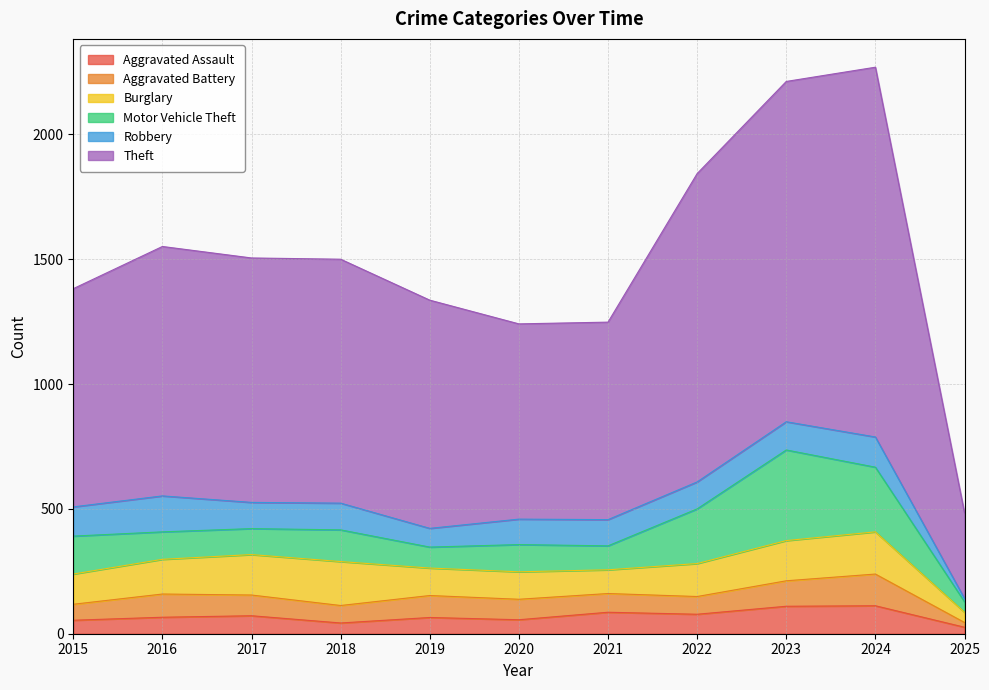

Is the value of Aggravated Assault at 2021 greater than the value of Robbery at 2021?

No